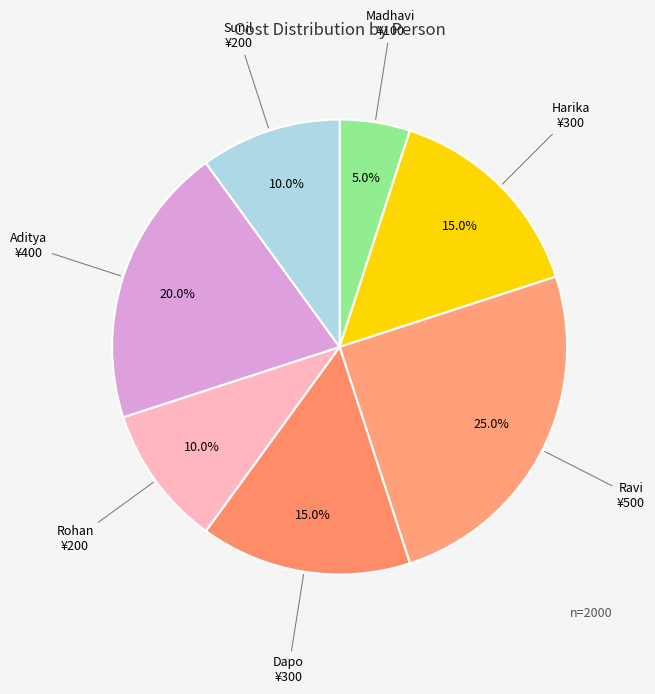

What is the ratio of the value at Rohan to the value at Aditya?

0.5